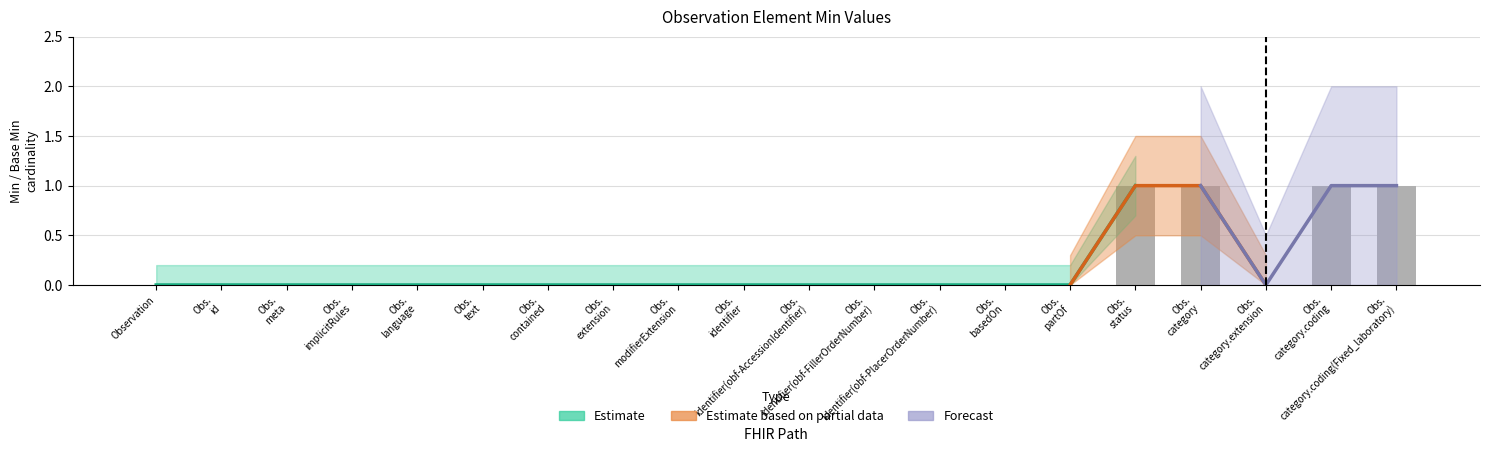

Does the chart contain stacked bars?

No